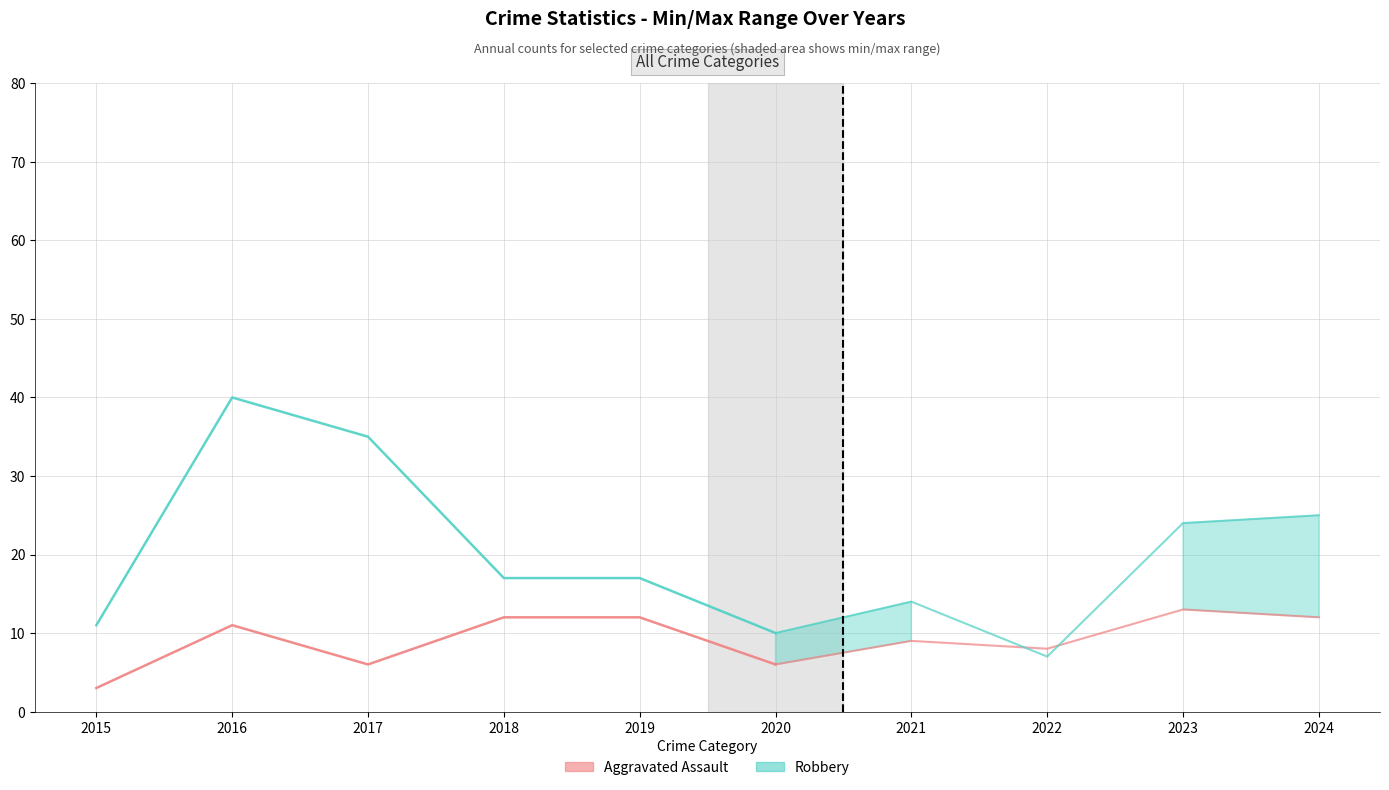

Which series has the largest total across all categories?

Robbery